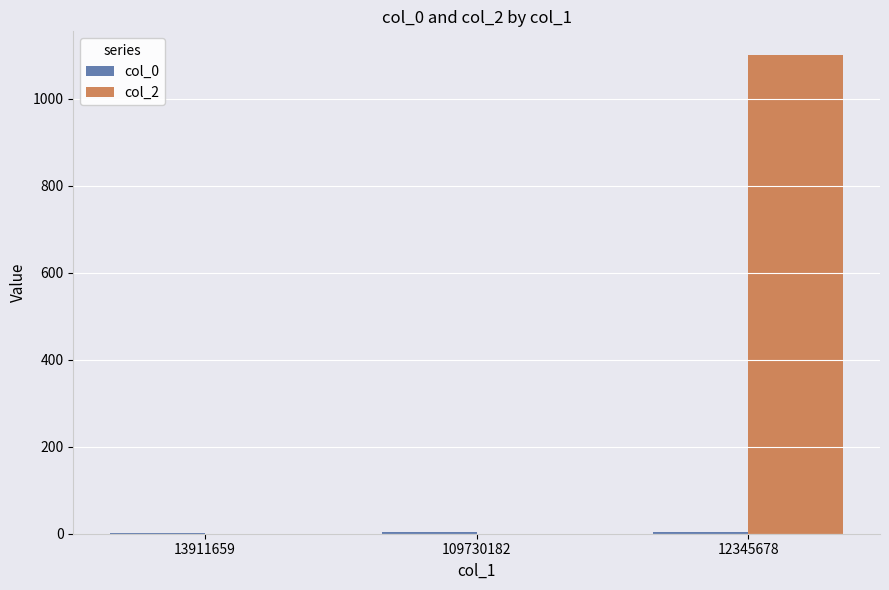

What is the spread (max minus min) of values at 12345678?

1096